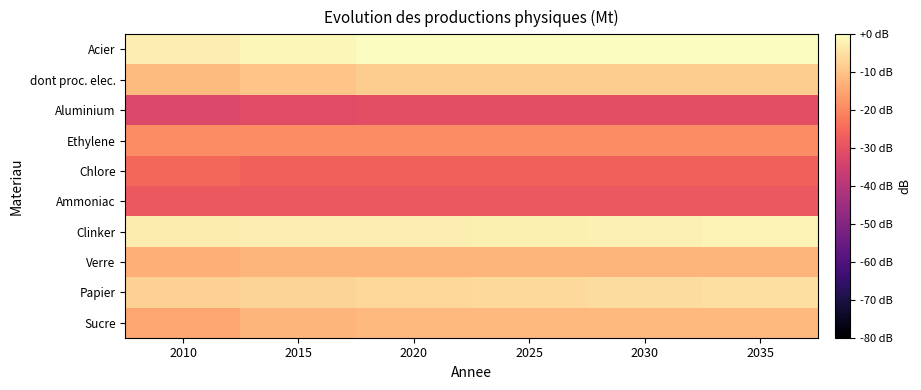

Reading left to right, what are all the values shown in this chart?

Acier: 2010=-2.7	2015=-1.2	2020=0.0	2025=0.0	2030=0.0	2035=0.0
dont proc. elec.: 2010=-11.5	2015=-9.8	2020=-8.4	2025=-8.4	2030=-8.4	2035=-8.4
Aluminium: 2010=-32.2	2015=-31.3	2020=-30.5	2025=-30.5	2030=-30.5	2035=-30.5
Ethylene: 2010=-19.1	2015=-19.1	2020=-19.1	2025=-19.1	2030=-19.1	2035=-19.1
Chlore: 2010=-25.4	2015=-26.4	2020=-26.4	2025=-26.4	2030=-26.4	2035=-26.4
Ammoniac: 2010=-28.3	2015=-28.3	2020=-28.3	2025=-28.3	2030=-28.3	2035=-28.3
Clinker: 2010=-3.0	2015=-2.7	2020=-2.5	2025=-2.3	2030=-2.1	2035=-1.8
Verre: 2010=-13.1	2015=-12.5	2020=-12.5	2025=-12.5	2030=-12.5	2035=-12.5
Papier: 2010=-7.5	2015=-7.0	2020=-6.5	2025=-6.1	2030=-5.6	2035=-5.2
Sucre: 2010=-14.7	2015=-12.5	2020=-11.6	2025=-11.6	2030=-11.6	2035=-11.6